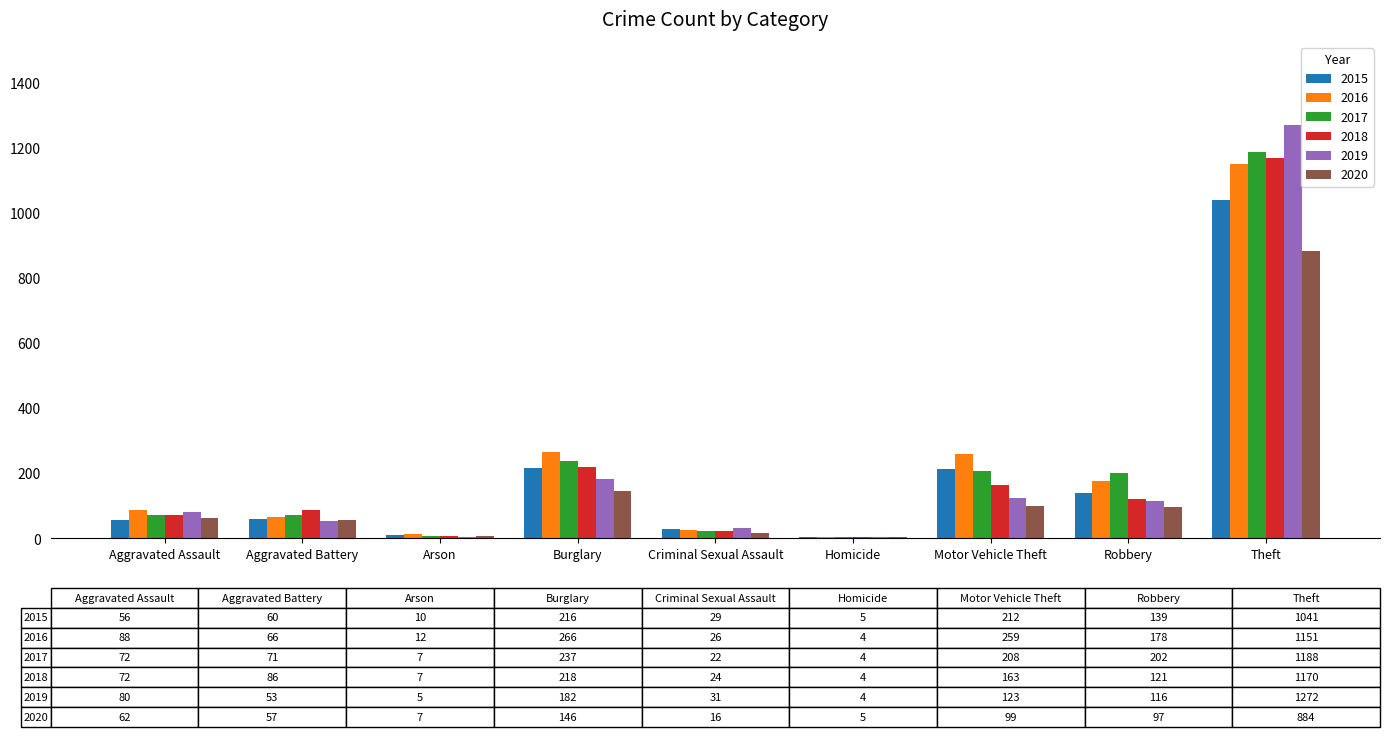

Is the value of 2016 at Motor Vehicle Theft greater than the value of 2019 at Theft?

No